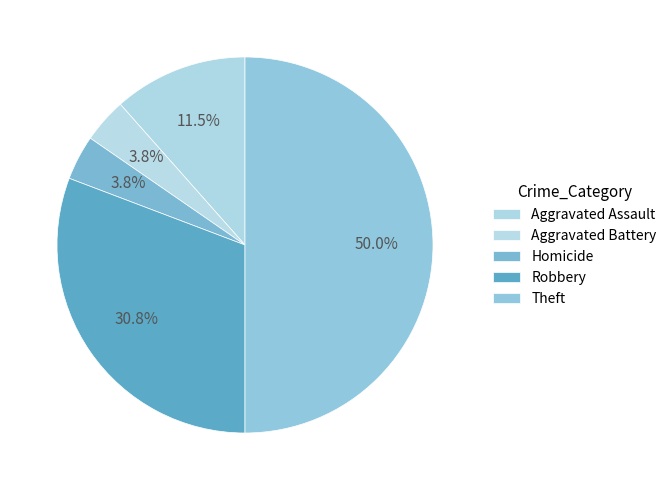

Is Aggravated Assault the majority of the pie?

No